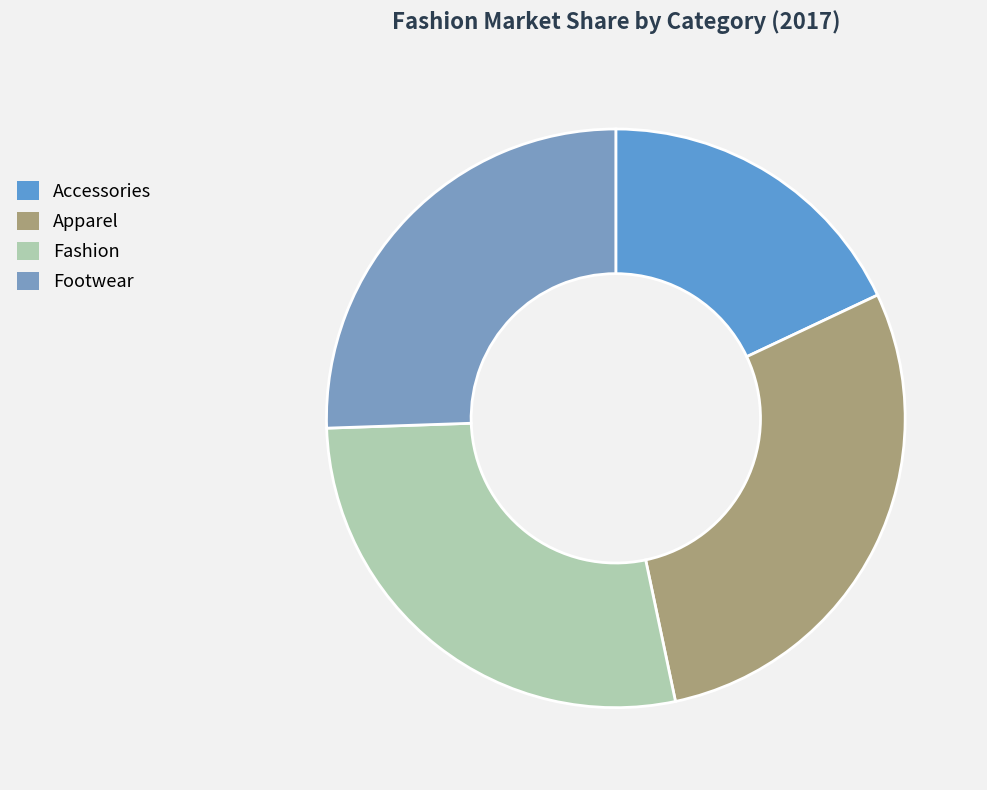

The Footwear slice represents 39% of the pie. True or false?

False